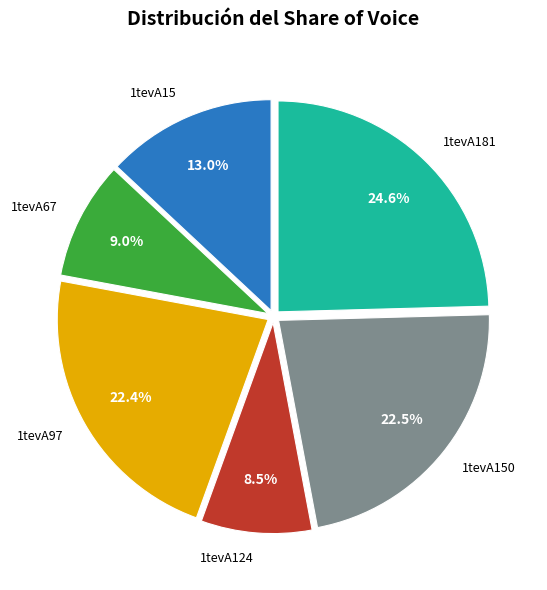

Does any single category account for the majority?

No